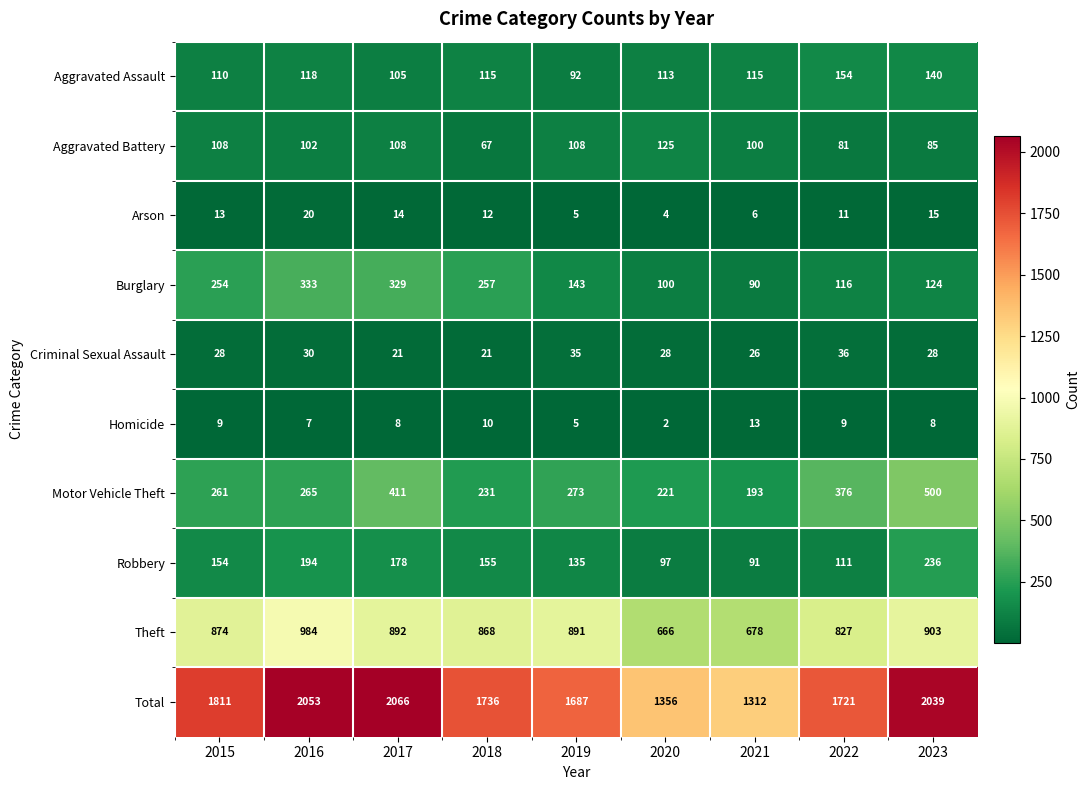

Is the value of Aggravated Battery at 2015 greater than the value of Motor Vehicle Theft at 2016?

No